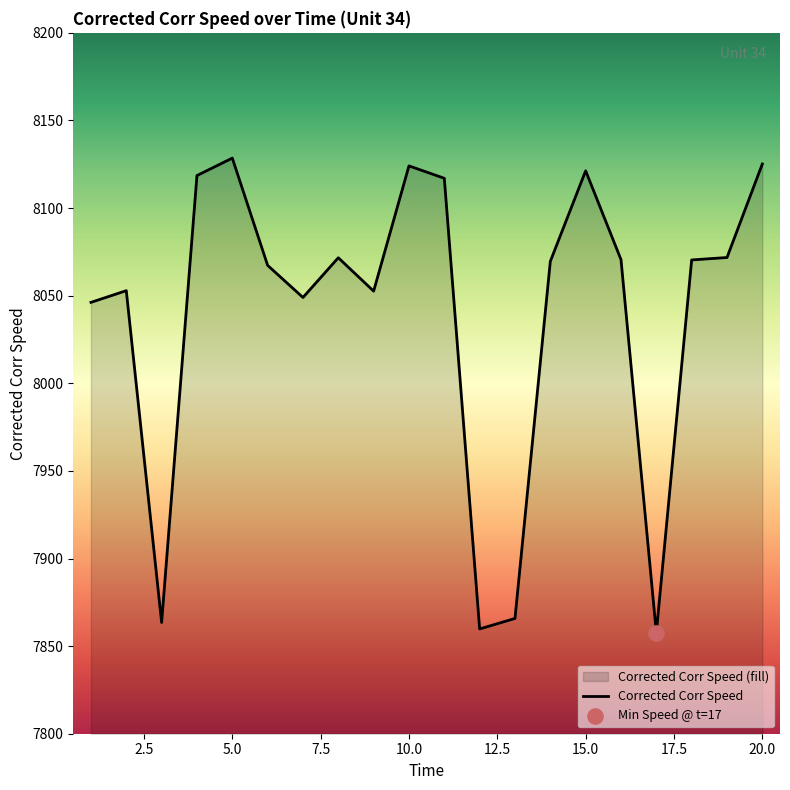

What is the difference between the maximum and minimum values?

270.8